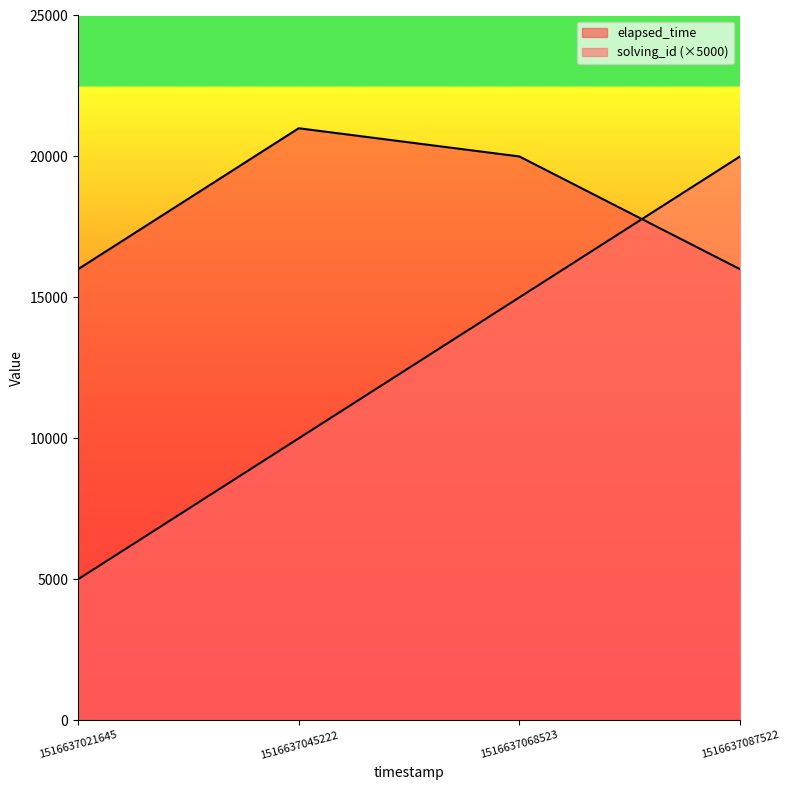

What value does the elapsed_time series have at 1516637045222?

21000